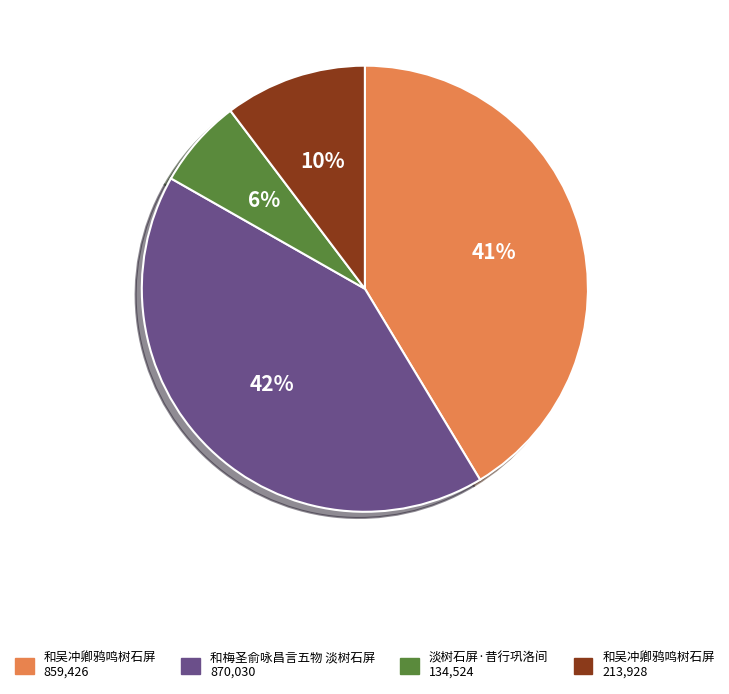

To the nearest percent, what is the average slice percentage?

25%